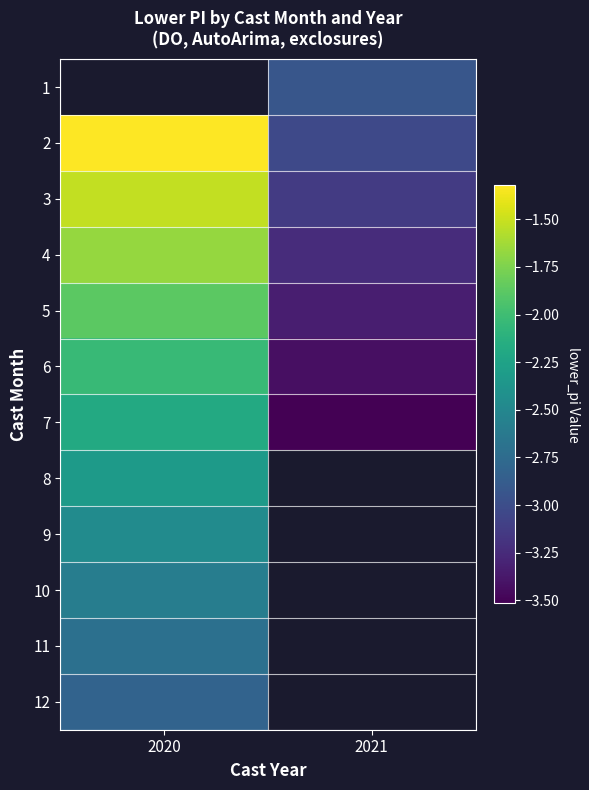

Is it true that 7 equals -3.4 at 2020?

False